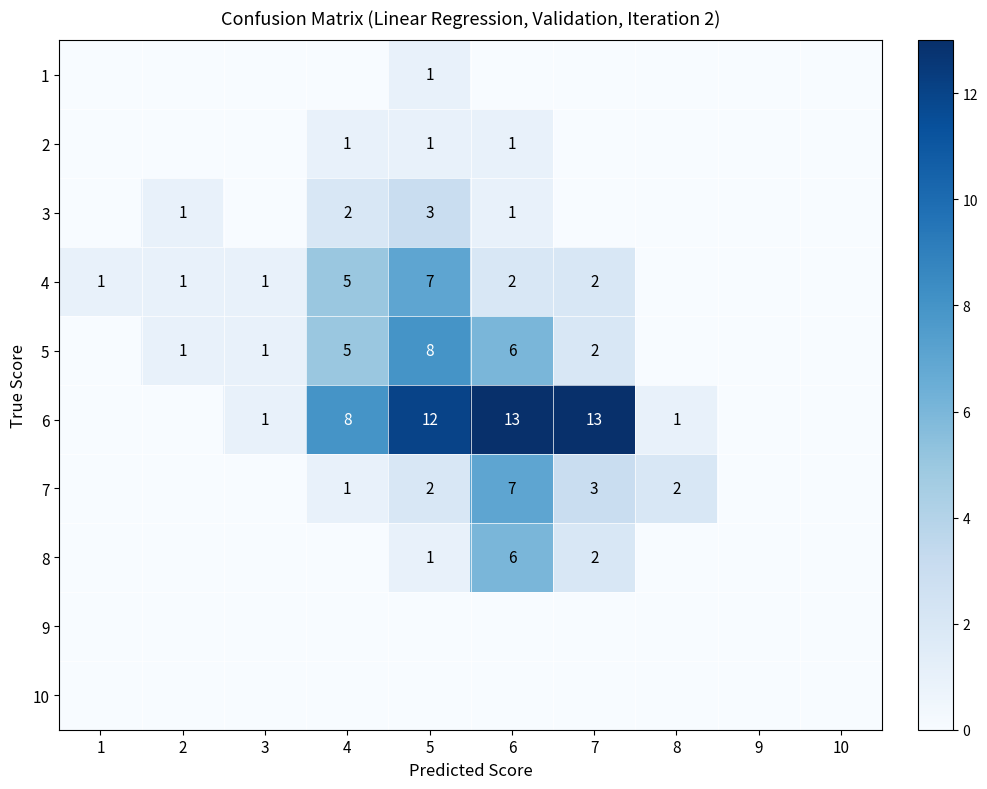

What is the difference between the 4 values at 7 and 5?

5